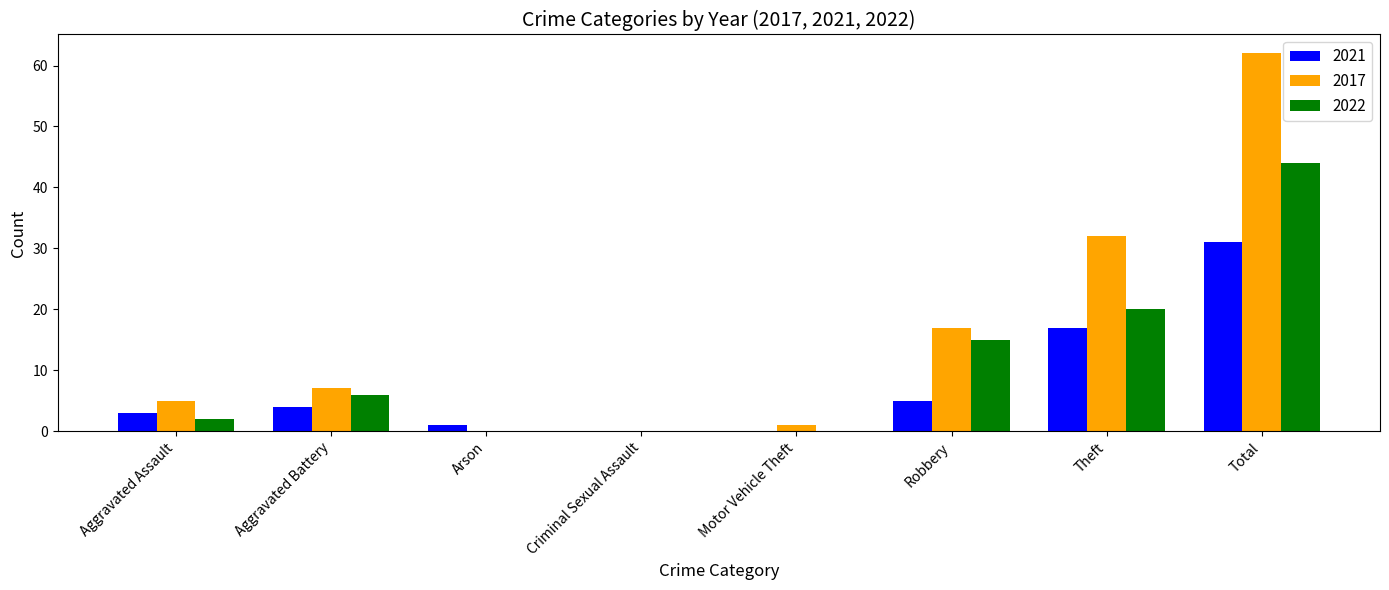

At which label is 2022 closest to 22?

Theft